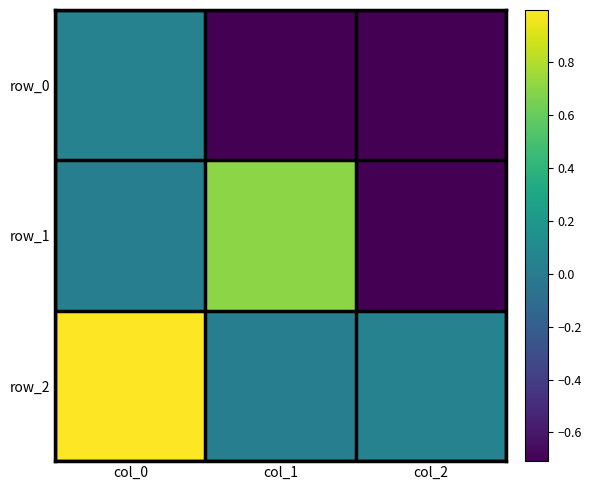

Between col_1 and col_0, which is larger?

col_0